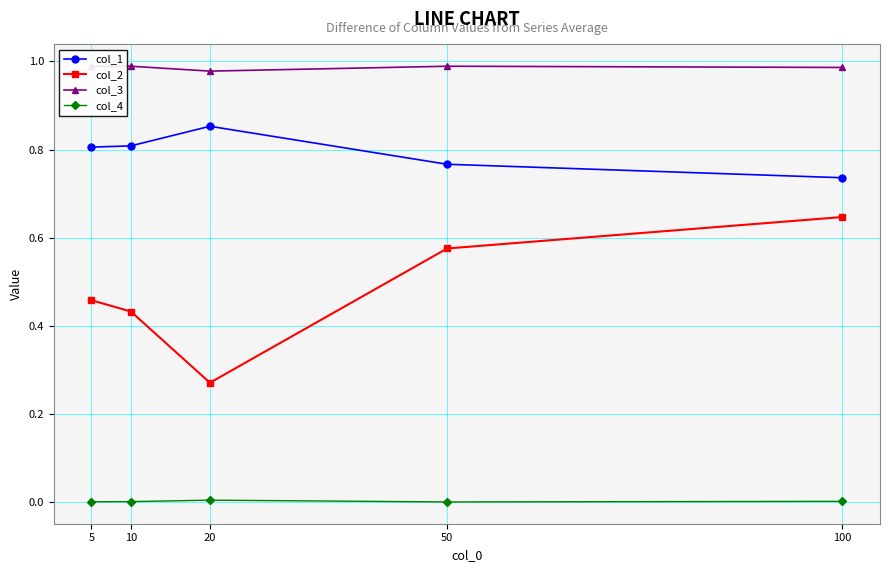

Is it true that col_1 equals 0.8 at 10?

True